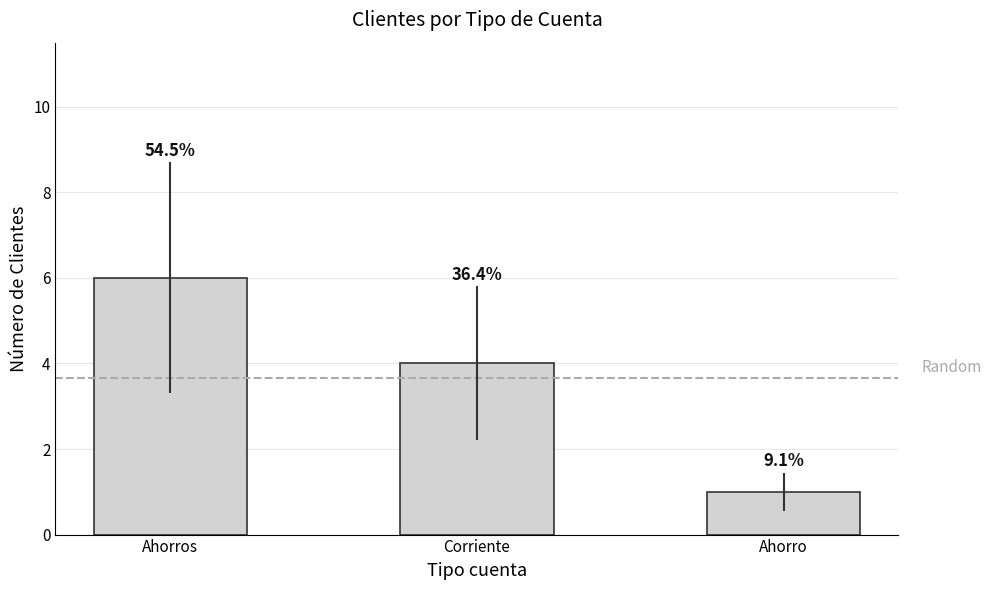

How many bars are there in total?

3